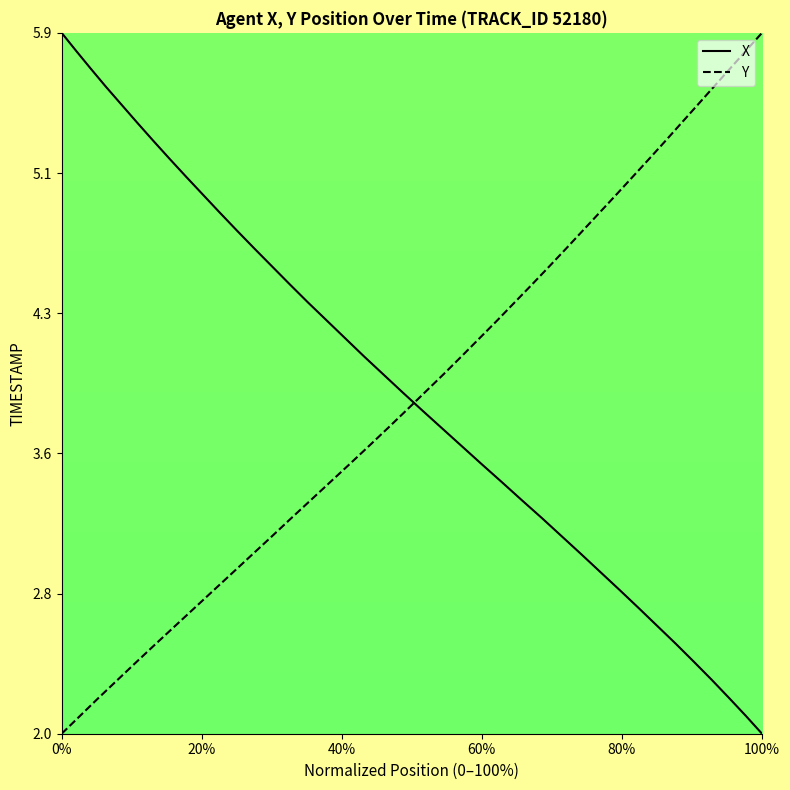

Rank the series by their maximum value, from highest to lowest.

X, Y